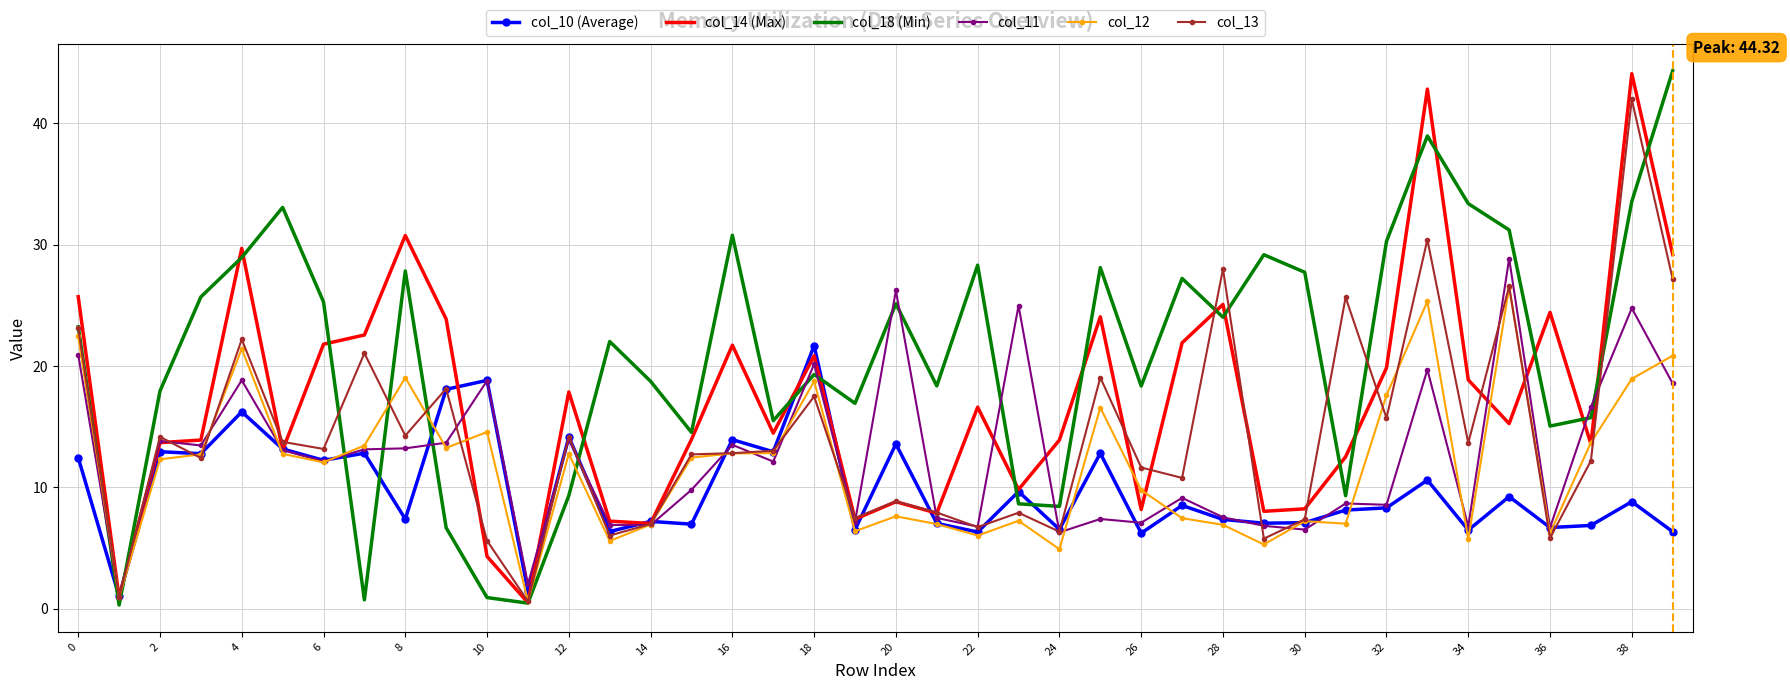

What is the greatest value displayed?

44.3